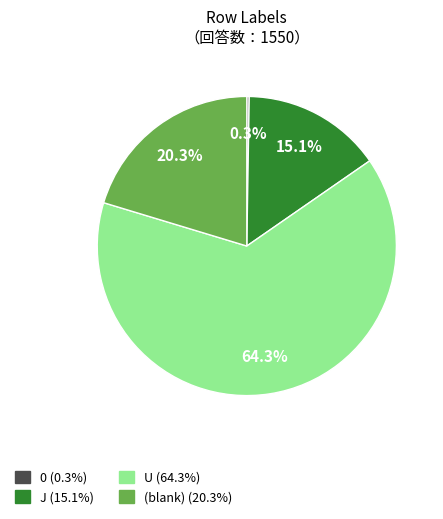

To the nearest percent, what is the difference between the largest and smallest slice percentages?

64%